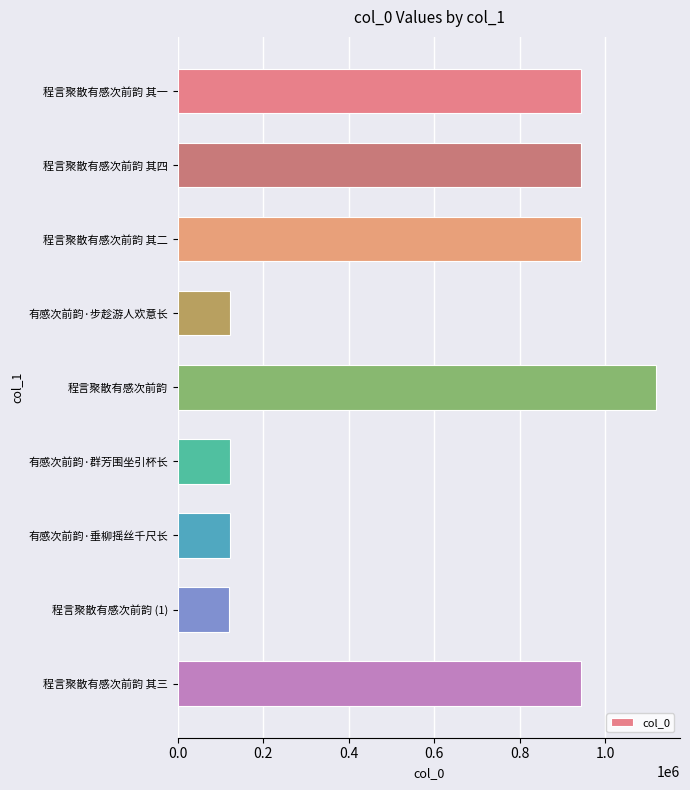

The value at 有感次前韵·垂柳摇丝千尺长 is 179980. True or false?

False